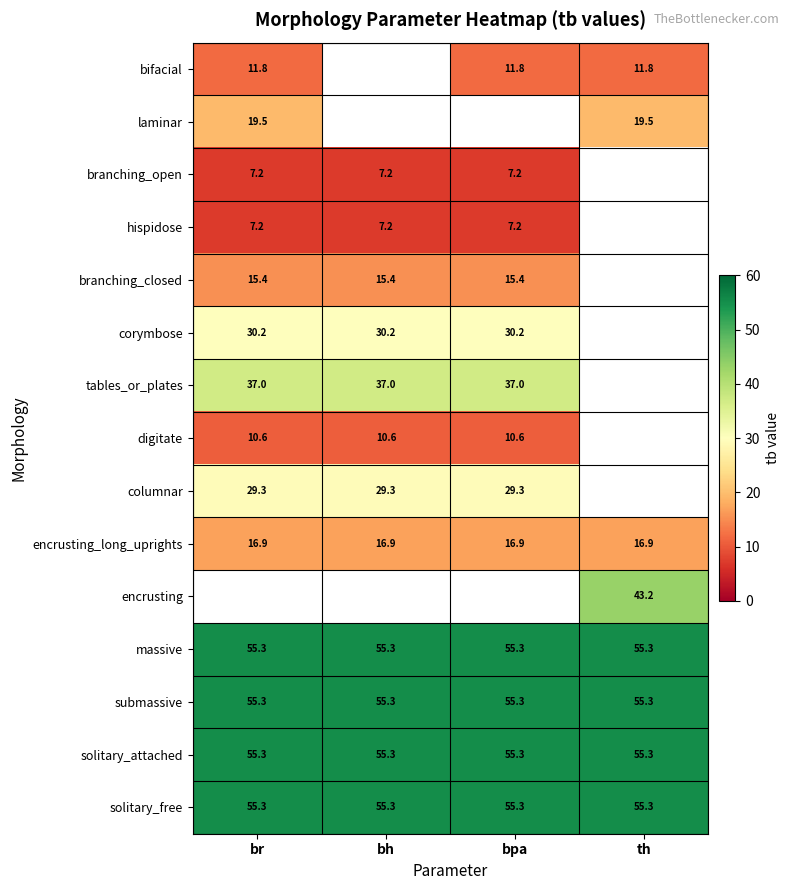

Read the massive value at bh.

55.3